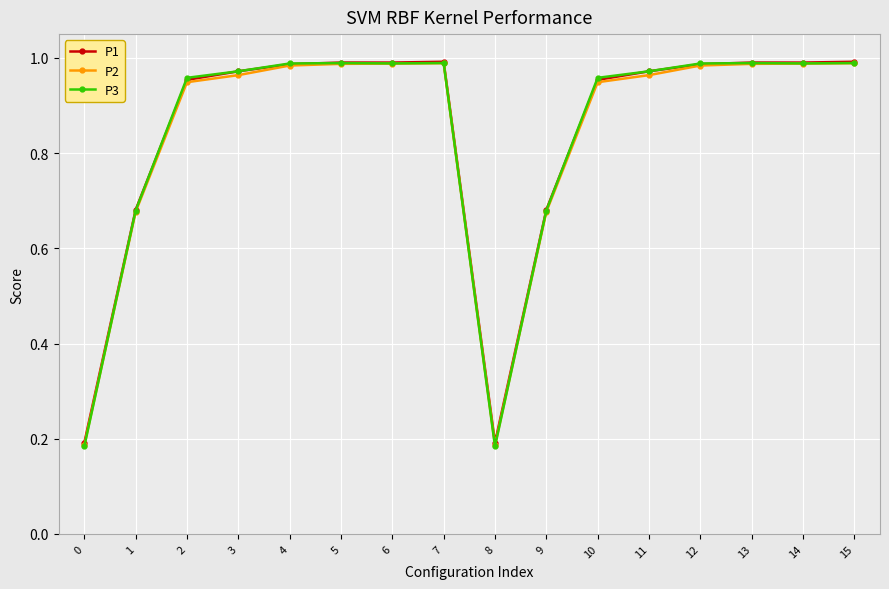

Is the value of P3 at 8 greater than the value of P1 at 10?

No